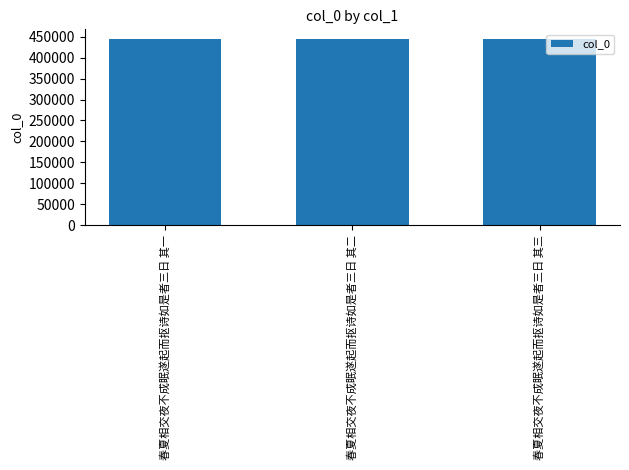

Are the bars horizontal?

No